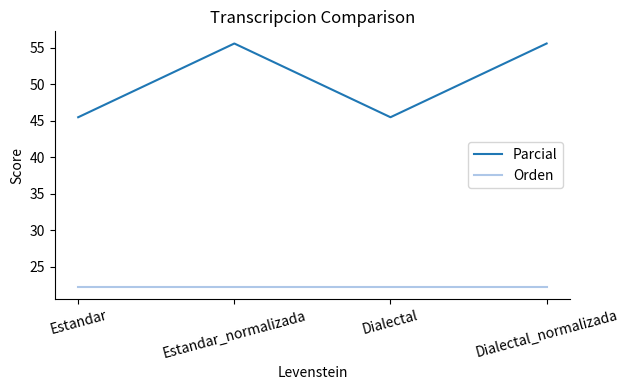

Rank the series by their maximum value, from lowest to highest.

Orden, Parcial